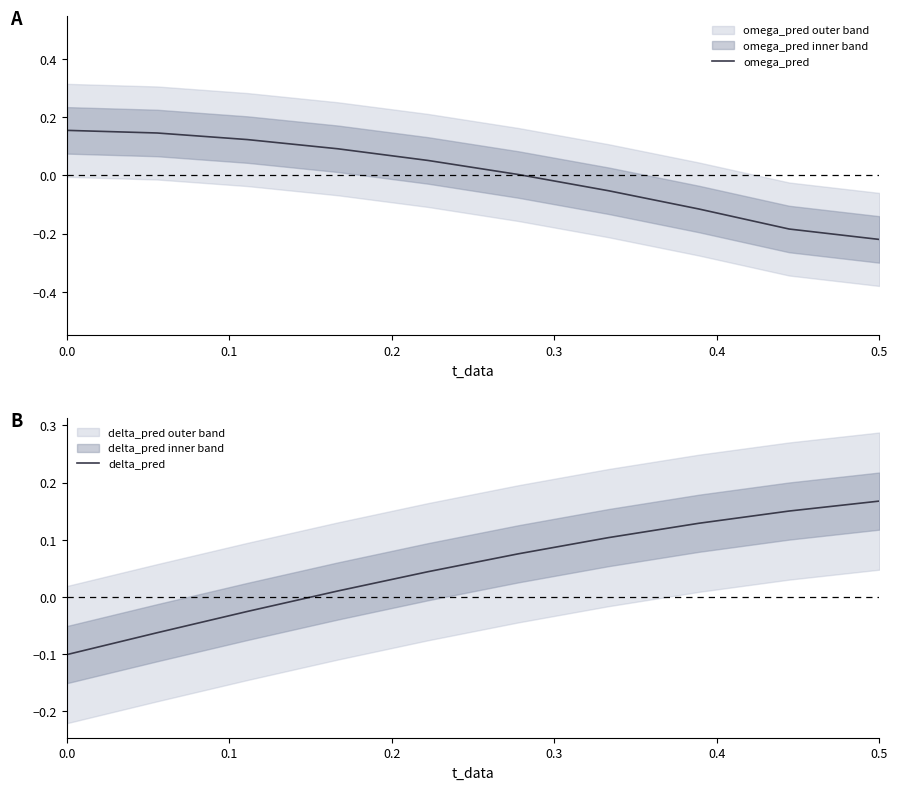

How many lines are shown in the chart?

2